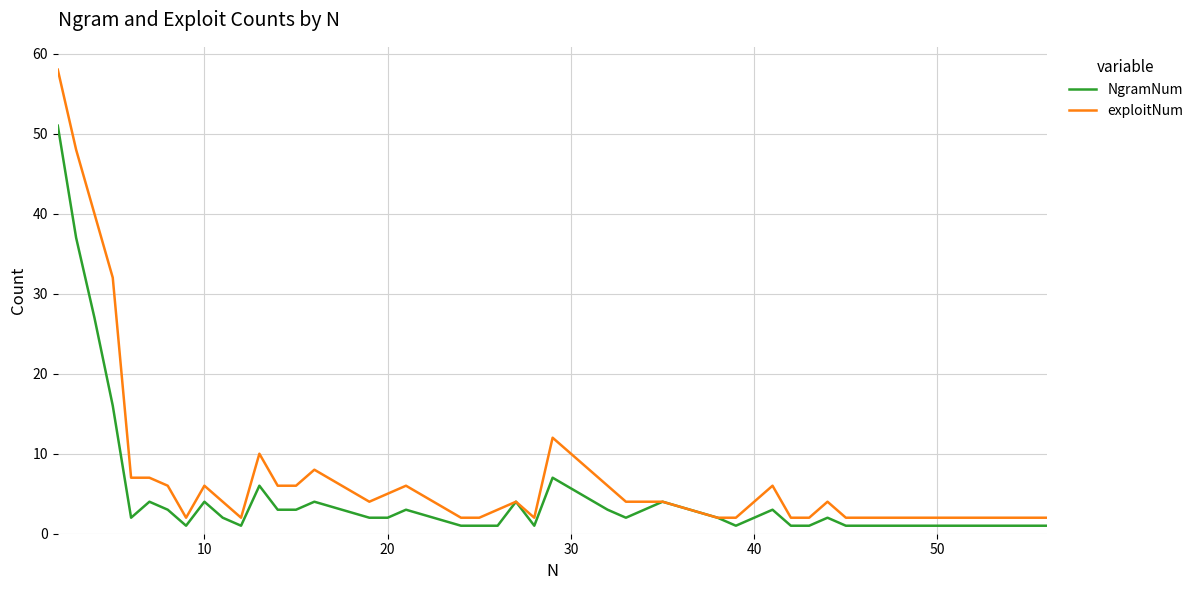

Which series has the largest range (max minus min)?

exploitNum